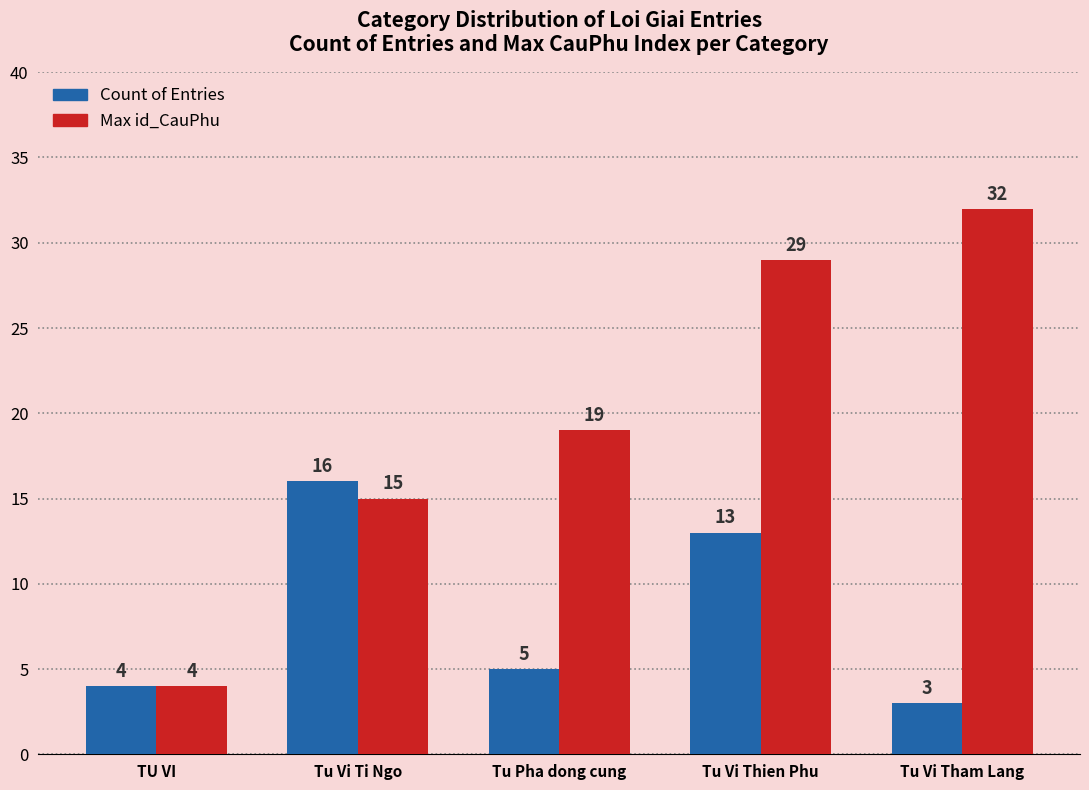

Where is Count of Entries nearest to the value 9?

Tu Pha dong cung